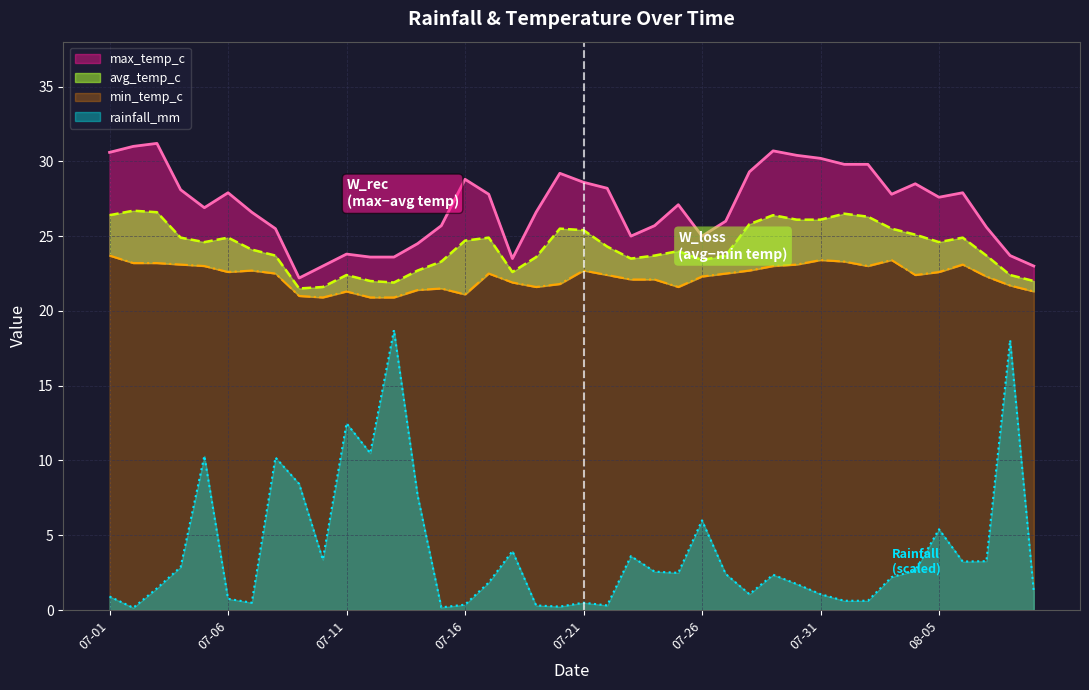

True or false: avg_temp_c and rainfall_mm cross at least once.

False